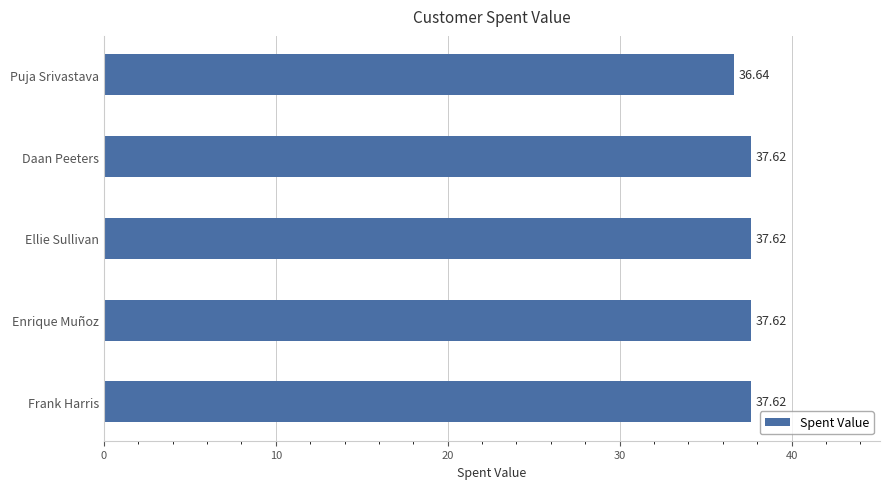

What is the greatest value displayed?

37.6